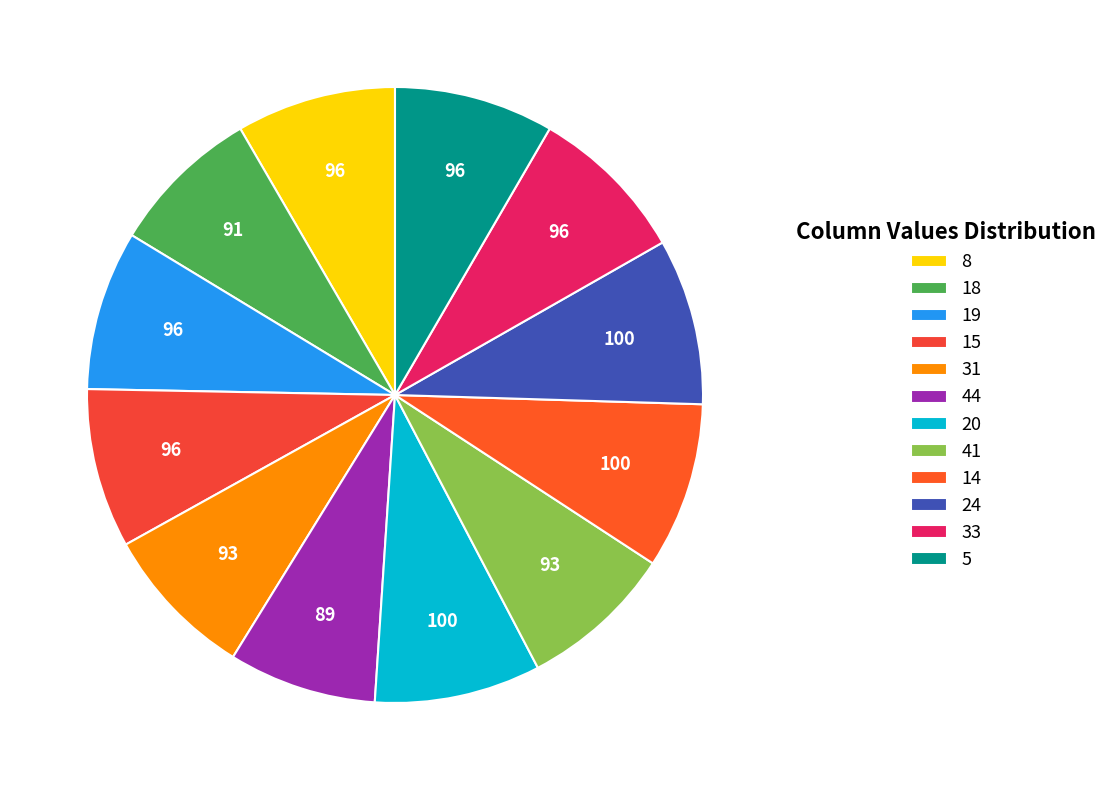

What is the largest slice in the pie chart?

20